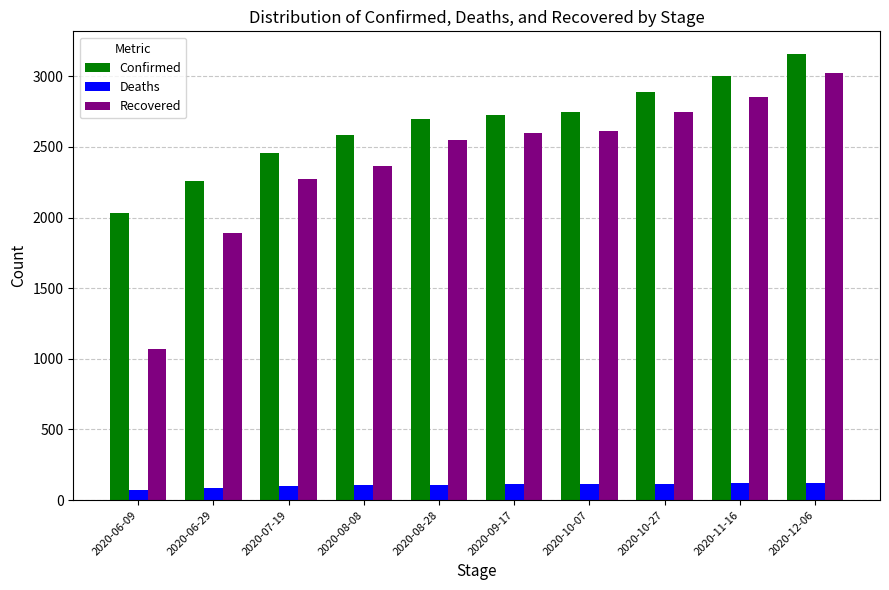

How many groups of bars are there?

10